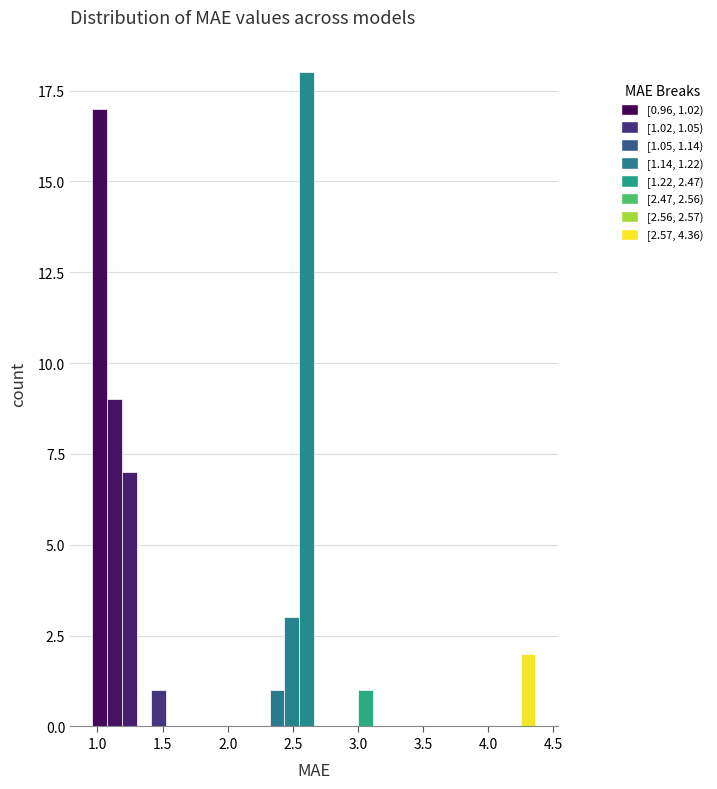

Read against the x-axis, roughly where is the centre of the tallest bar?

2.60